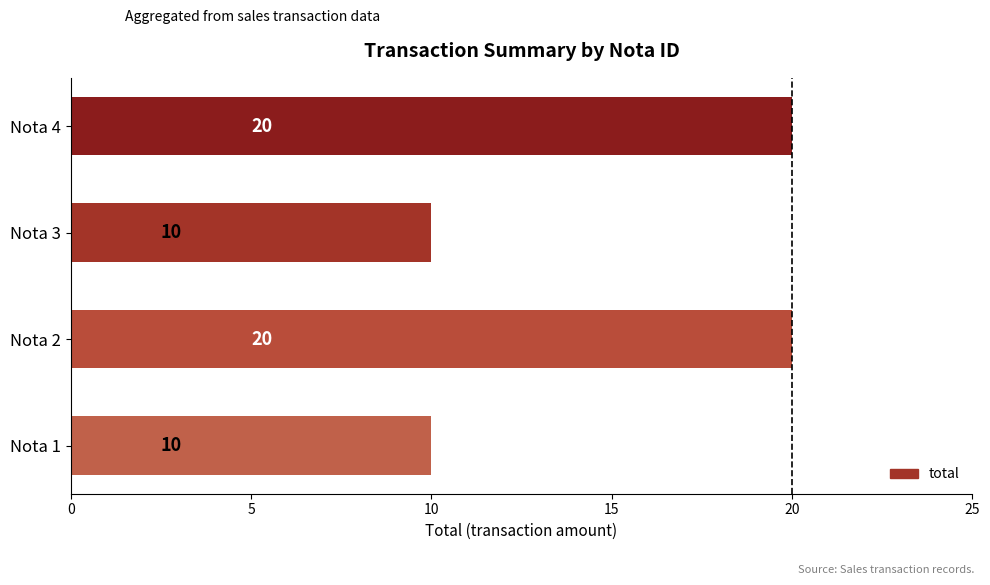

The chart shows a value of 4 at Nota 1. True or false?

False